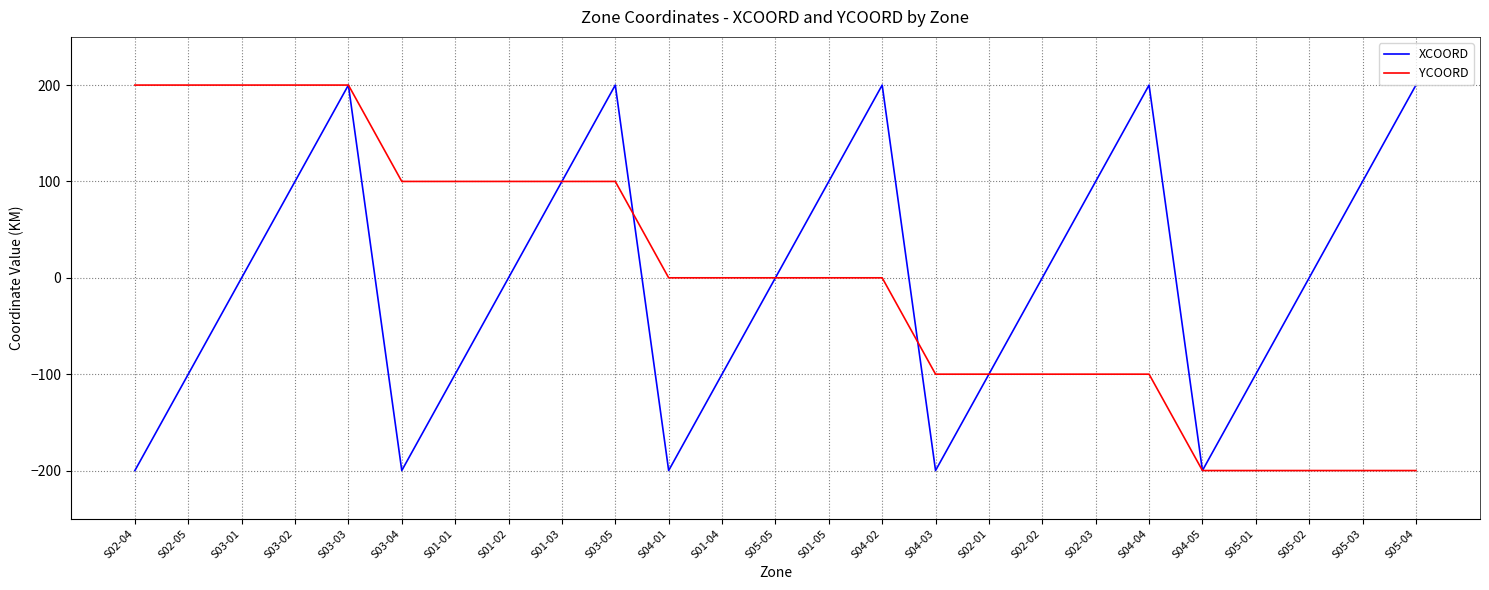

The value of YCOORD at S05-02 is -298. True or false?

False